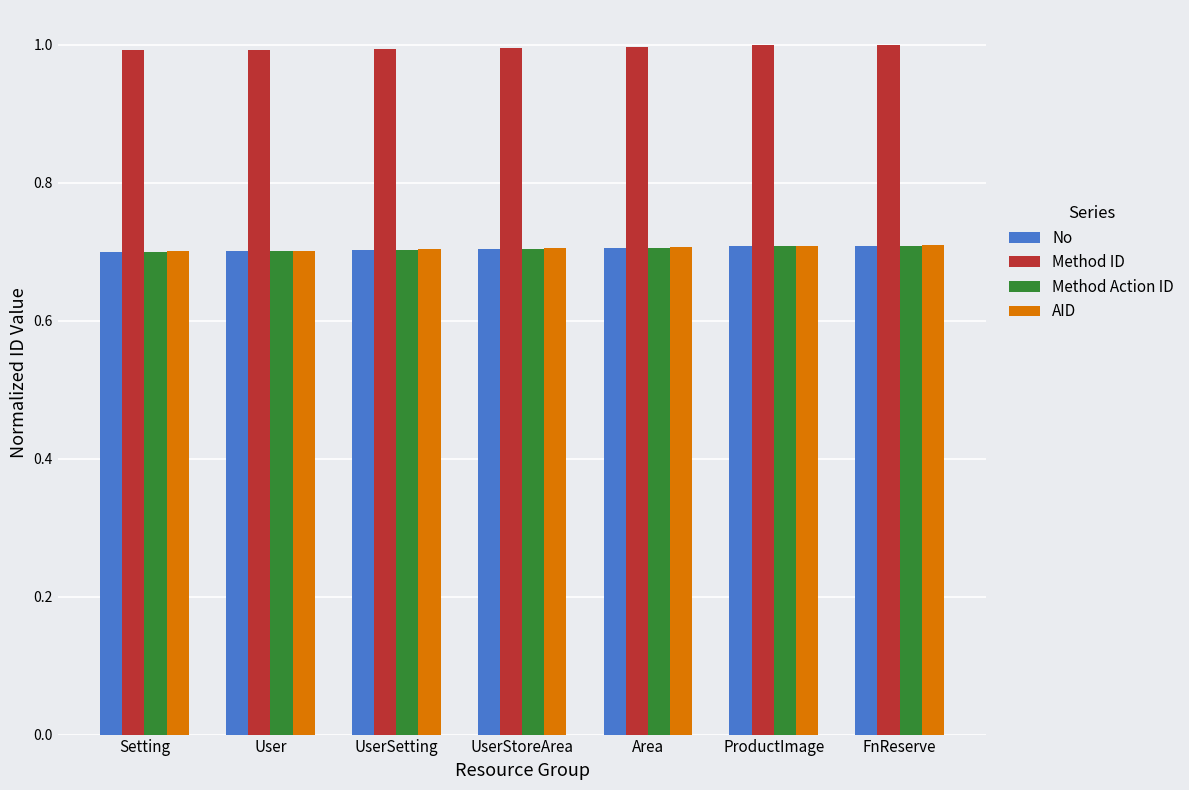

What is the minimum value shown in the chart?

0.7